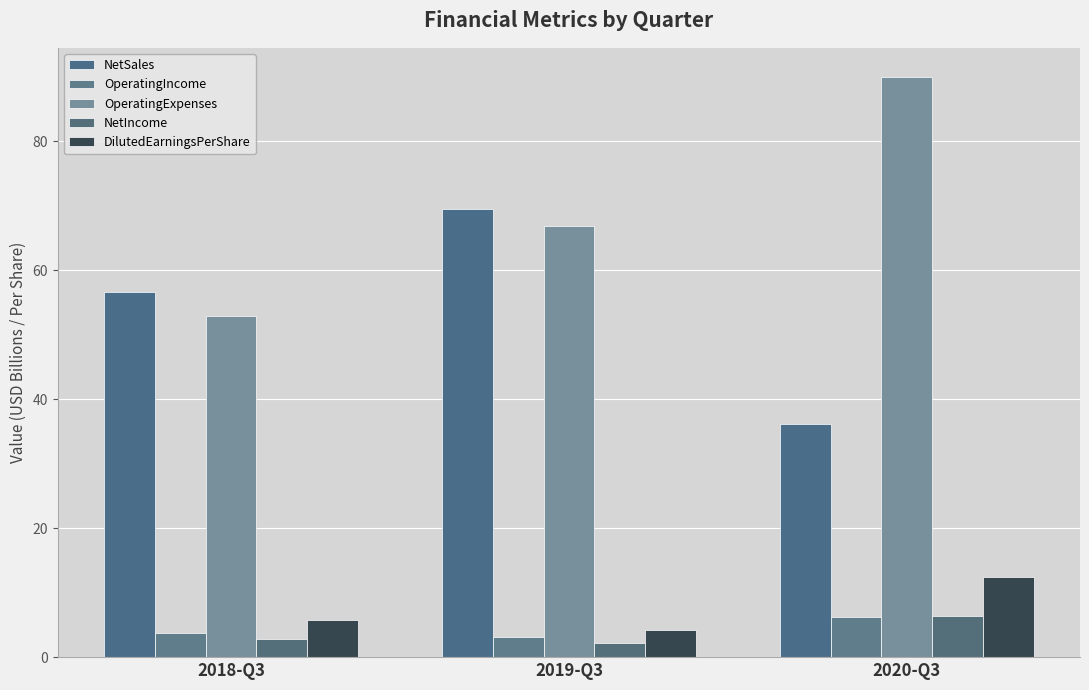

Which label corresponds to the smallest value in the chart?

2019-Q3